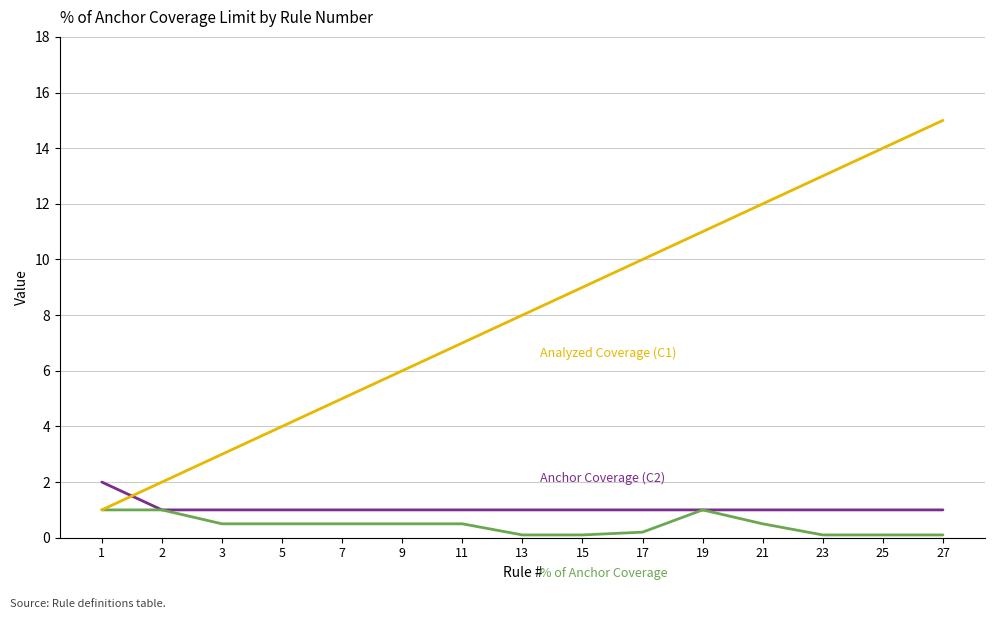

How many lines are shown in the chart?

3